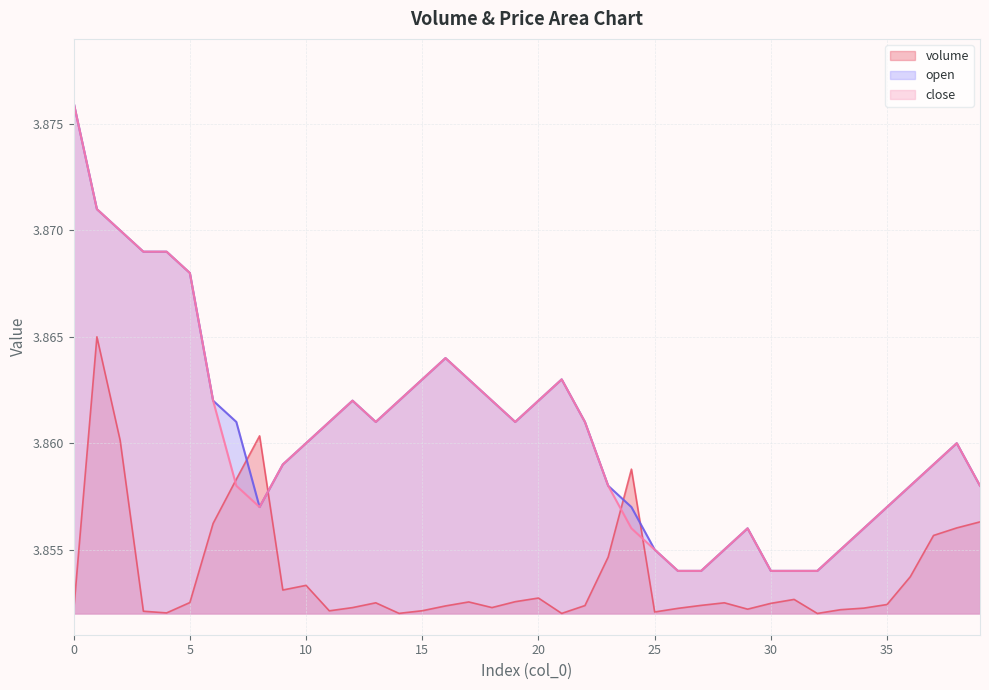

Count the open values in the range 3 to 4.

40